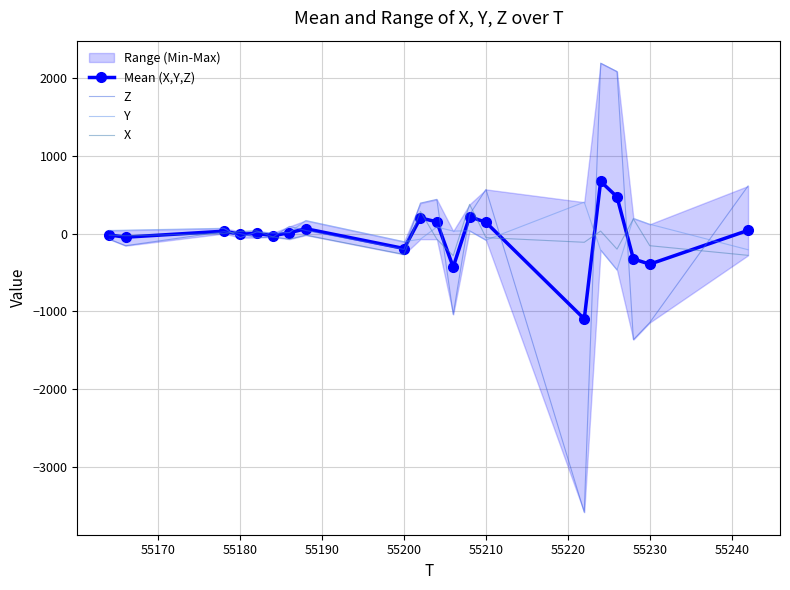

The Y series shows 120.0 at 55230. True or false?

True